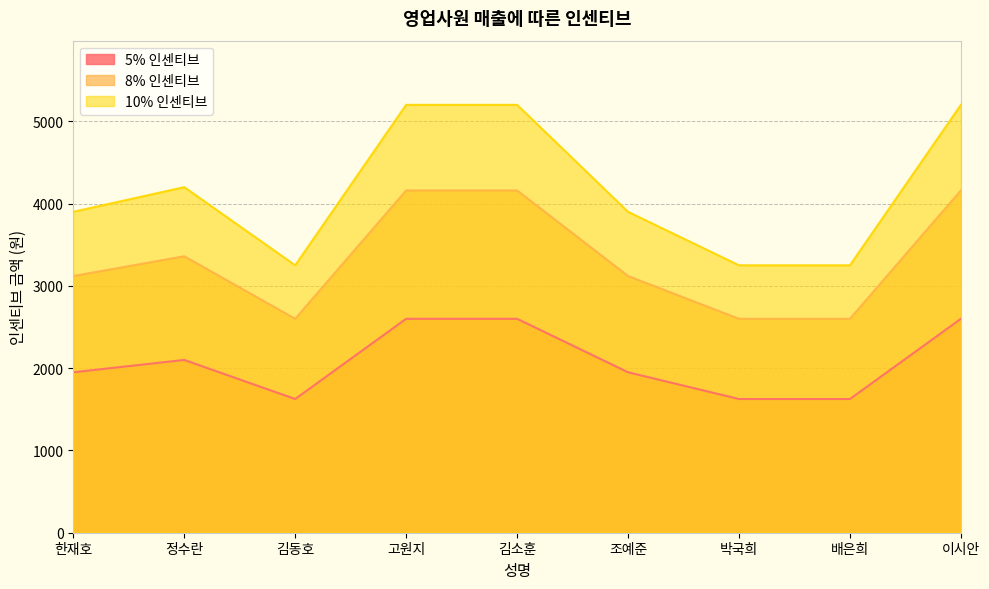

Between 김동호 and 이시안, which series saw the biggest shift?

10% 인센티브